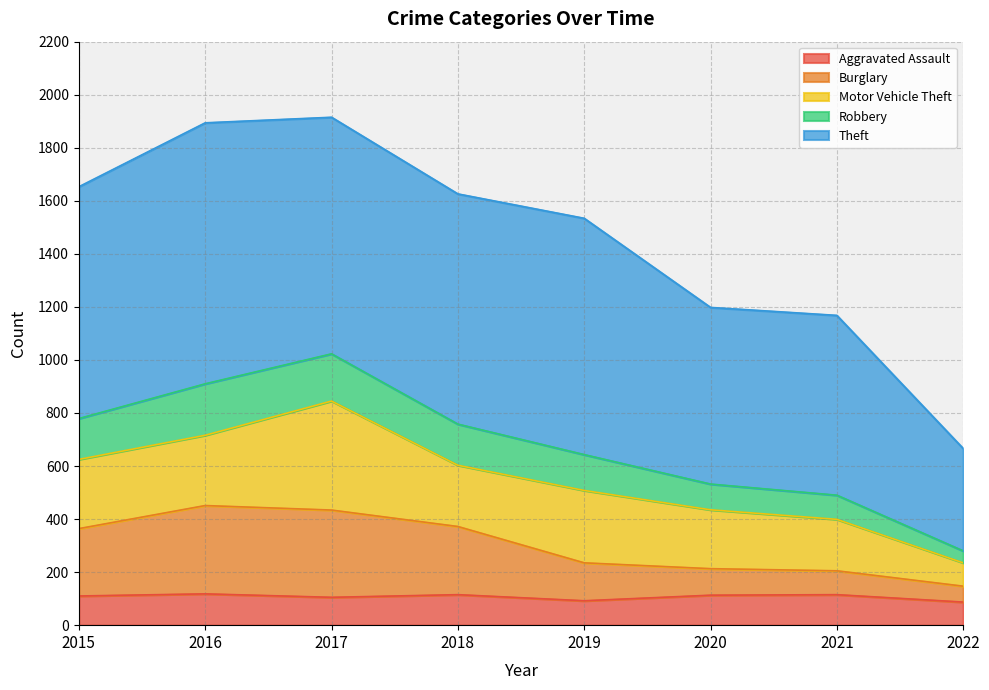

How many categories are shown in the chart?

8